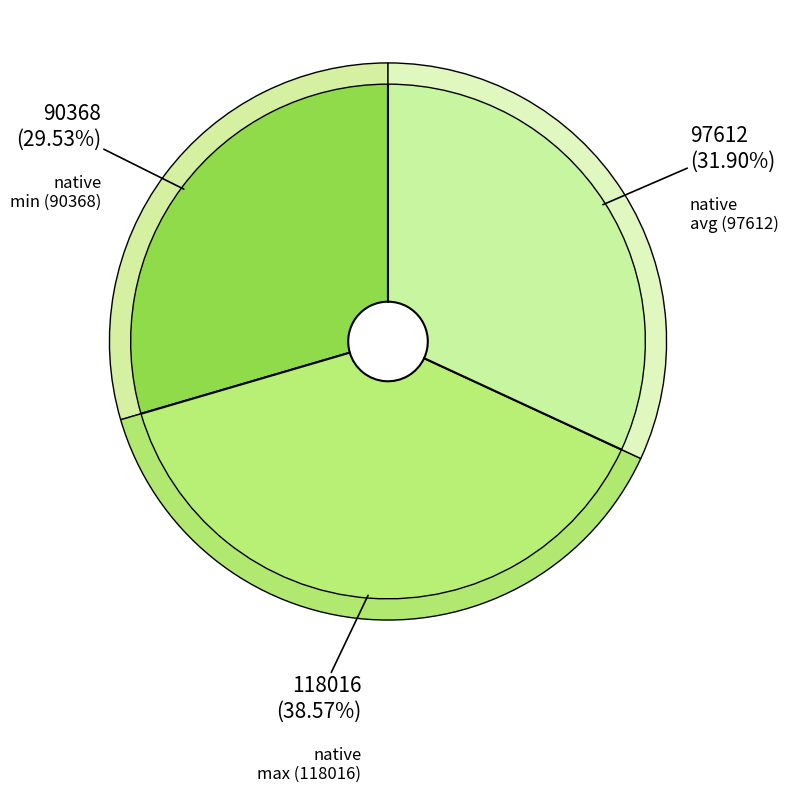

The native max (118016) slice represents 39% of the pie. True or false?

True